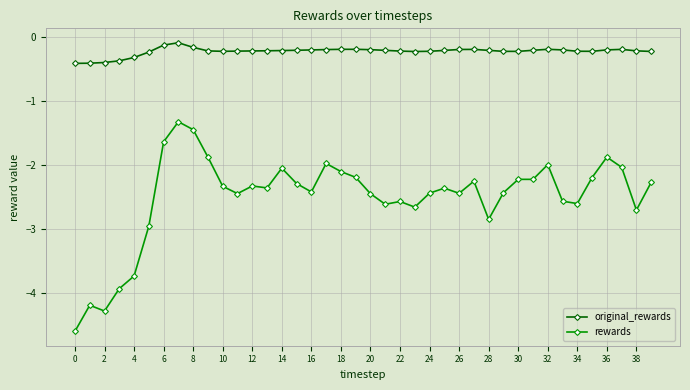

True or false: rewards and original_rewards intersect in this chart.

False